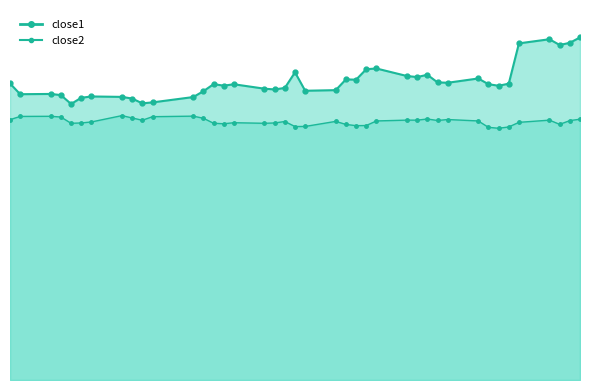

True or false: close2 and close1 intersect in this chart.

False